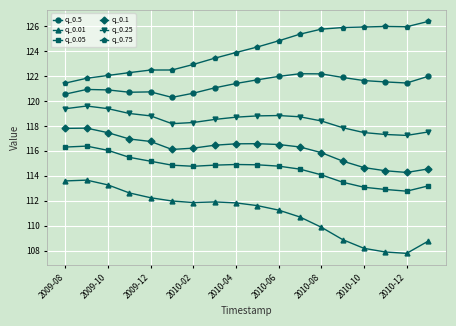

List the series in order of their peak value, highest first.

q_0.75, q_0.5, q_0.25, q_0.1, q_0.05, q_0.01